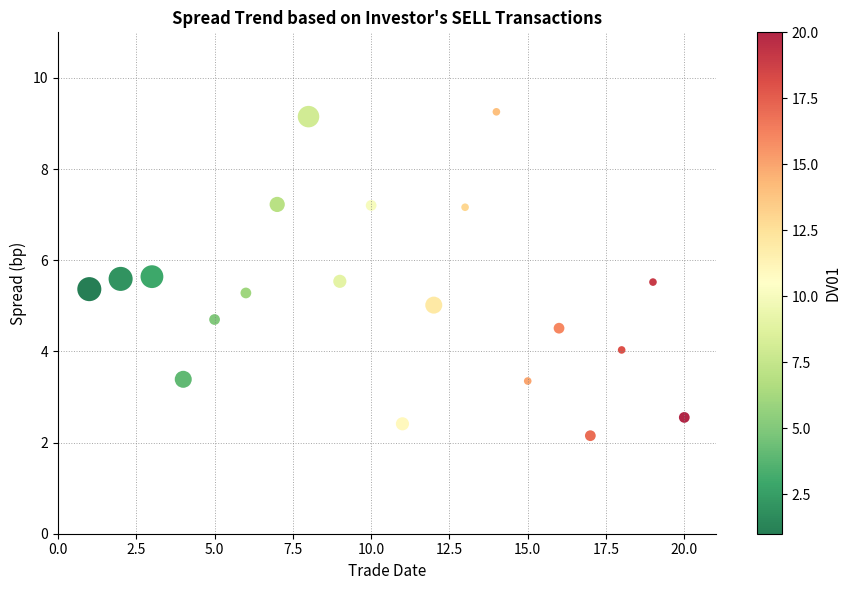

What is the range of X values (max minus min)?

19.0